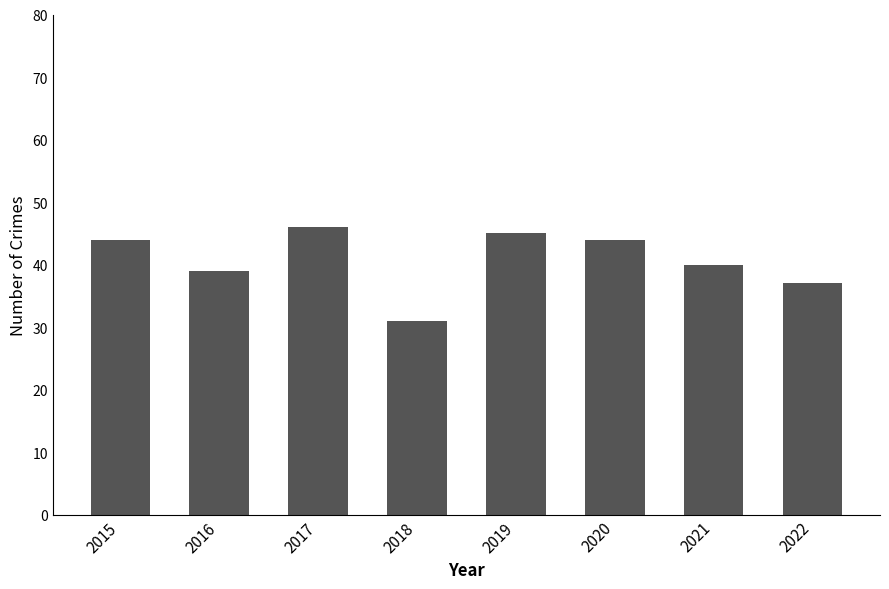

What is the difference between the maximum and minimum values?

15